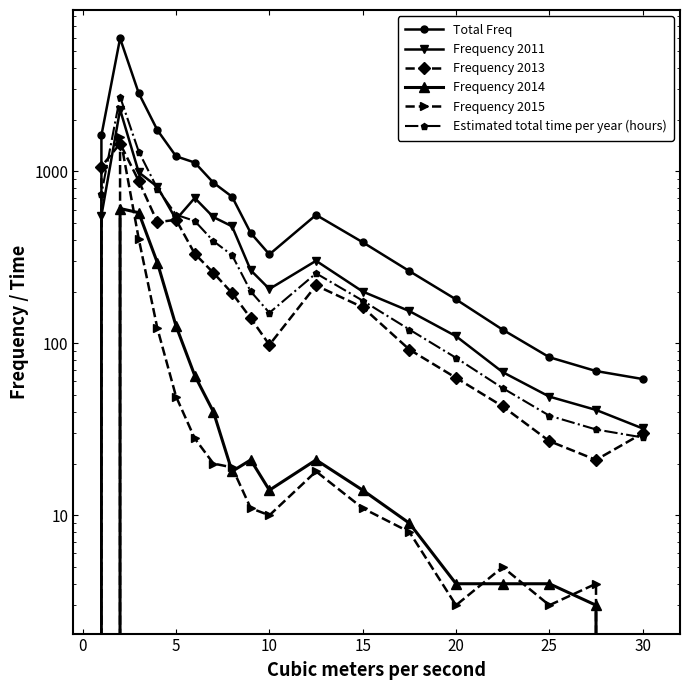

How many values in the Frequency 2011 series exceed 266?

9